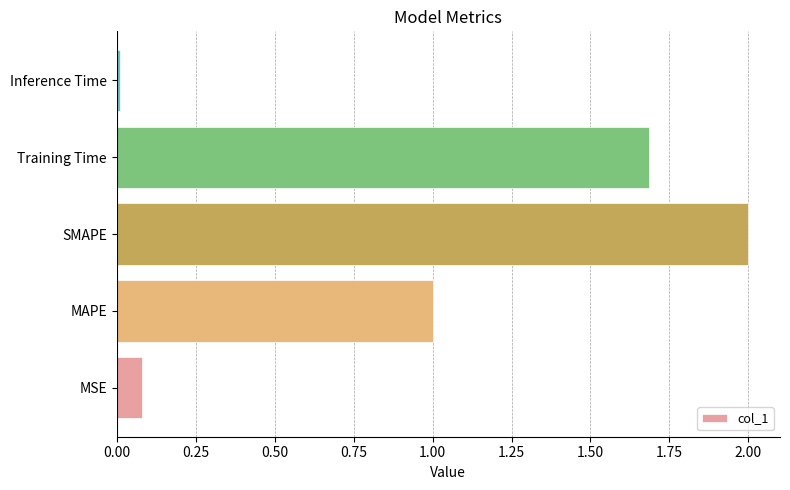

The value at SMAPE is 3.4. True or false?

False